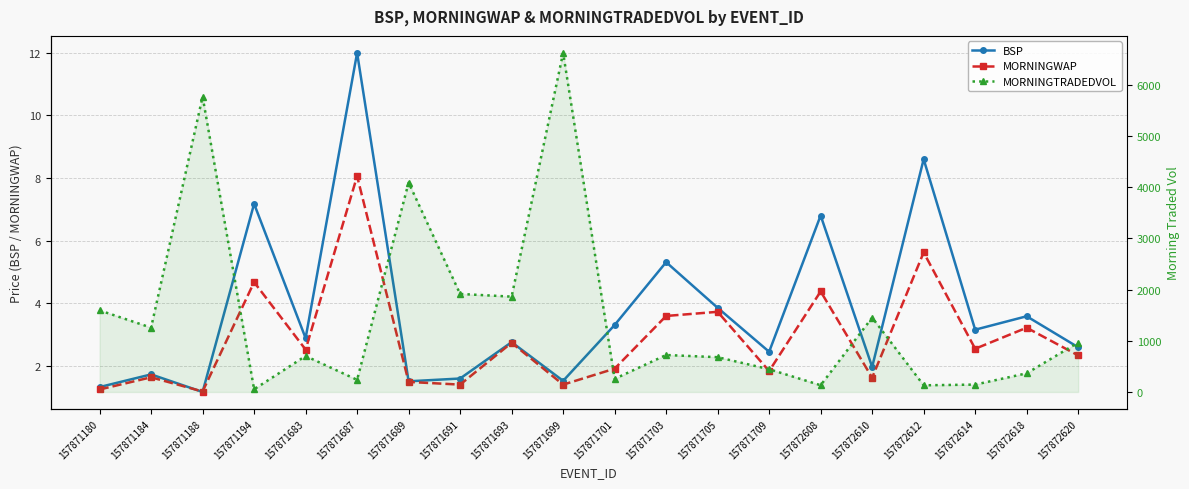

Count the number of data series in this chart.

3